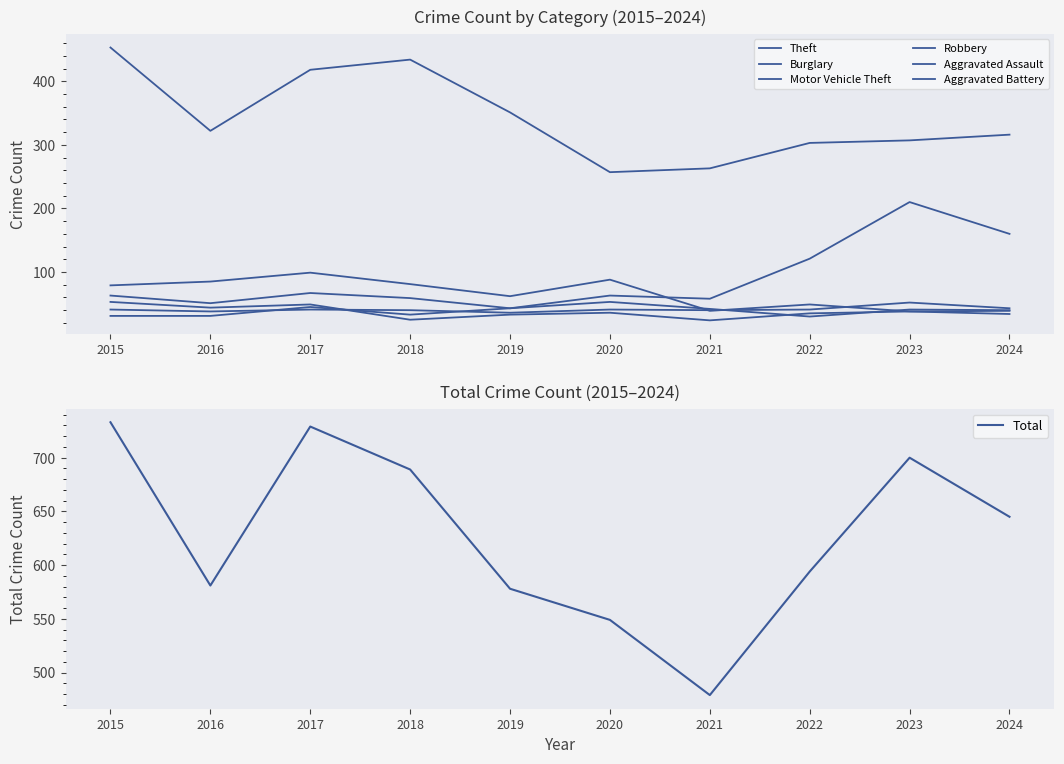

Reading right to left, transcribe all the data shown in this chart.

Aggravated Assault: 43	52	41	40	41	36	40	41	38	41
Aggravated Battery: 40	41	30	42	53	43	33	45	31	31
Burglary: 34	38	49	39	88	62	81	99	85	79
Motor Vehicle Theft: 160	210	121	58	63	43	59	67	51	63
Robbery: 39	38	35	24	36	33	25	49	44	53
Theft: 316	307	303	263	257	351	434	418	322	453